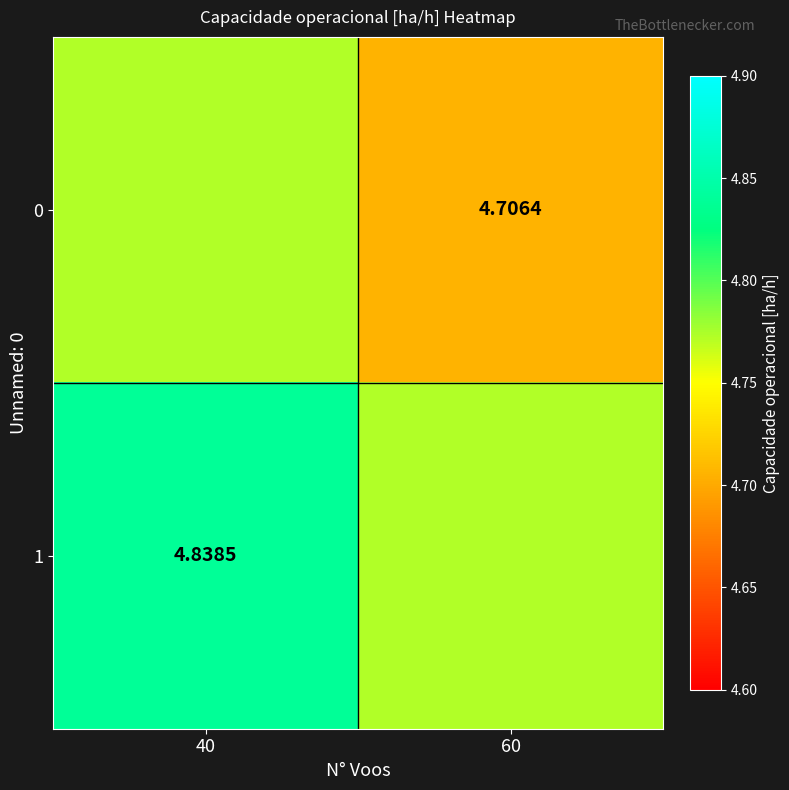

What is the difference between the maximum and minimum values in the 1 series?

0.1